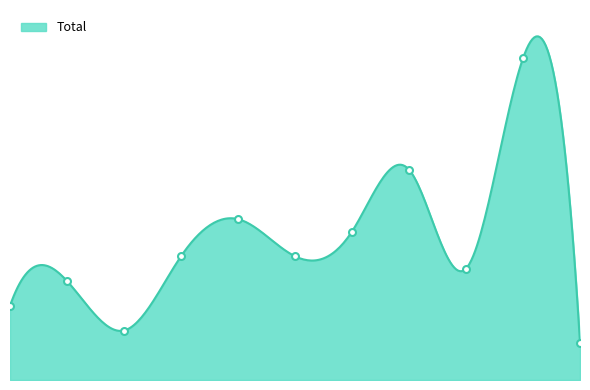

How many lines are shown in the chart?

1